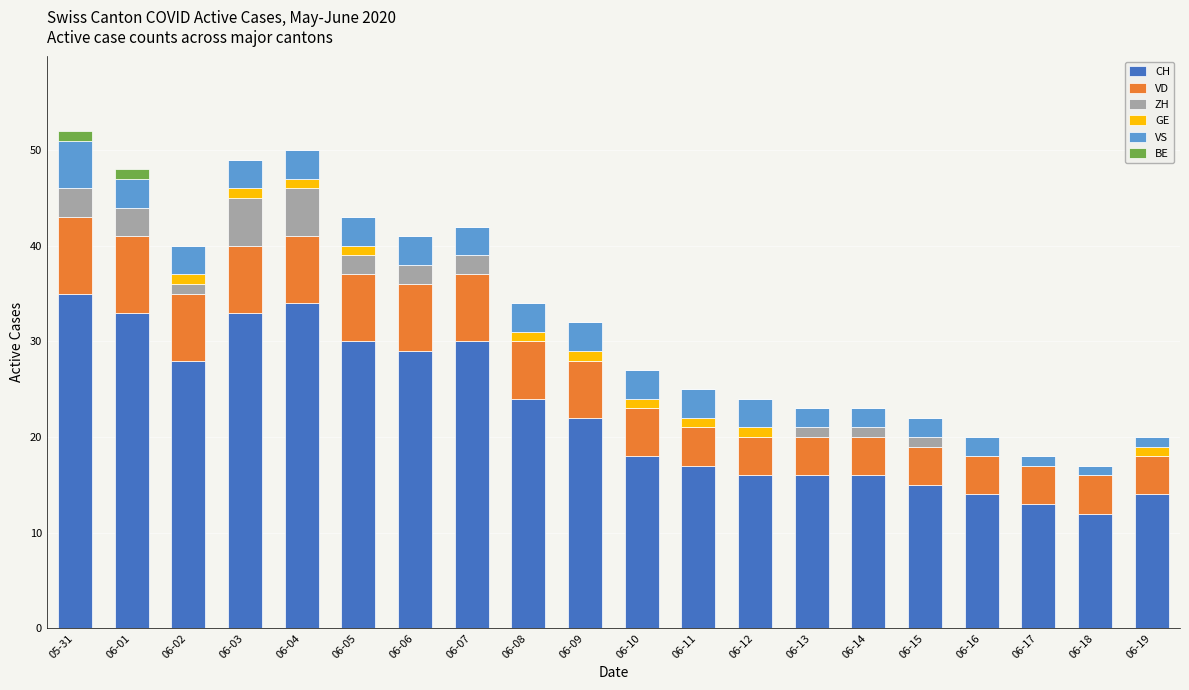

Does the chart contain stacked bars?

Yes